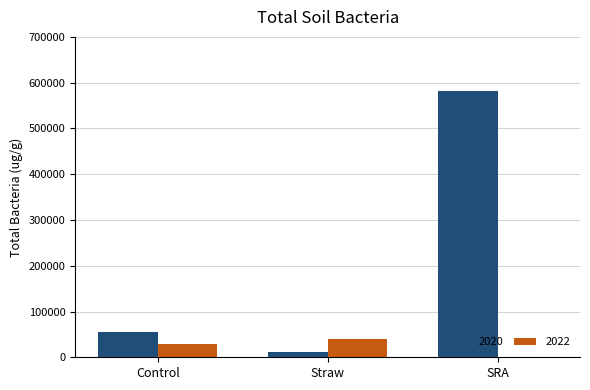

At which category is the sum across all series the highest?

SRA